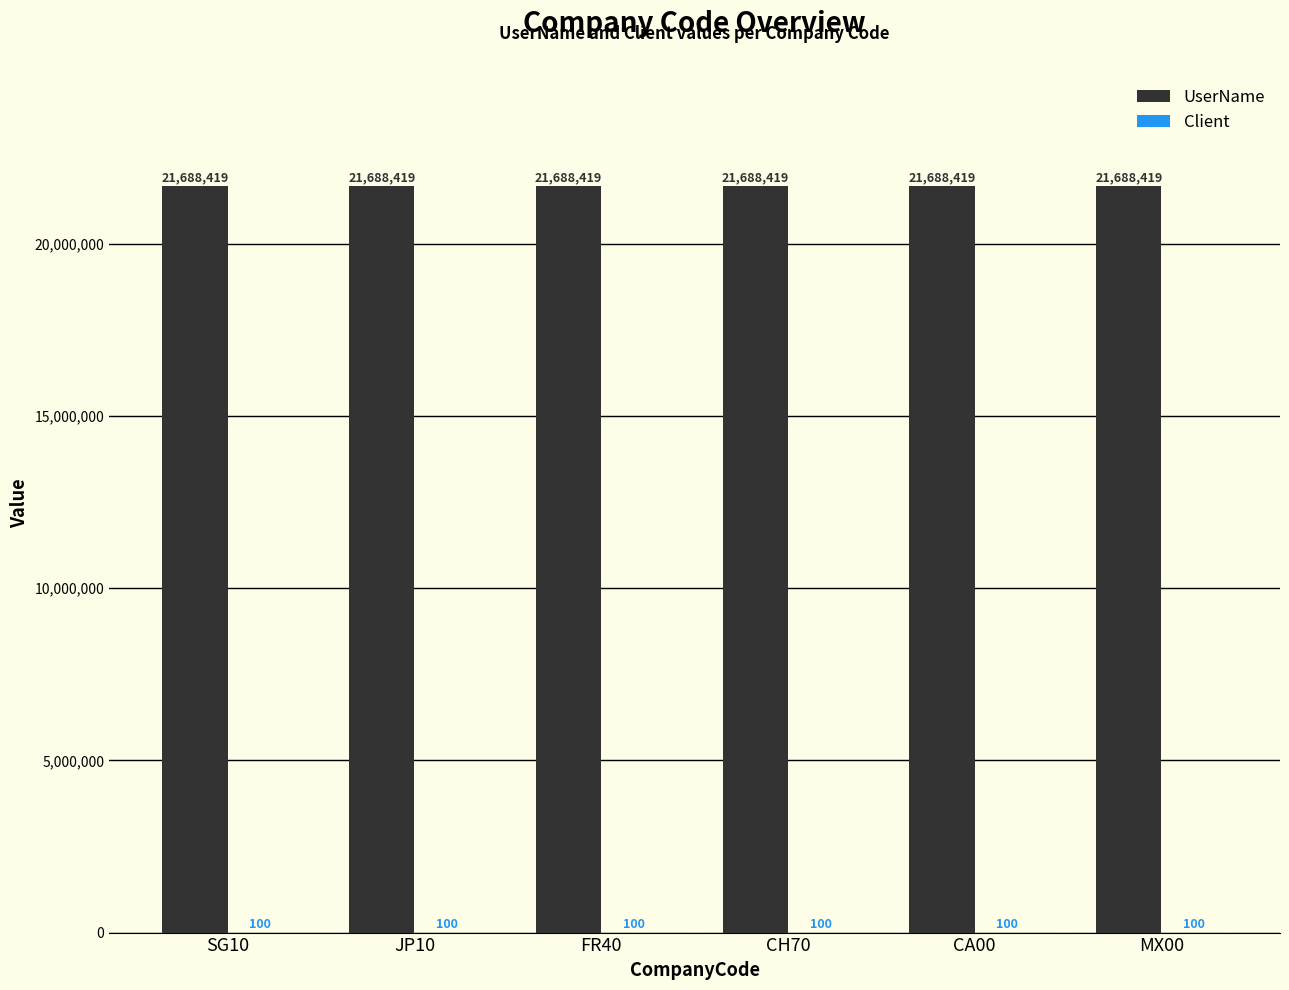

True or false: UserName has a value of 8157717 at MX00.

False